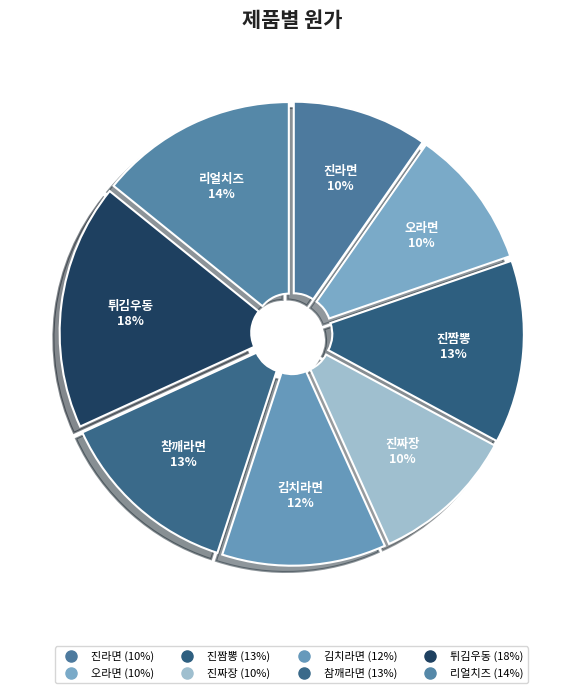

True or false: 리얼치즈 accounts for 14% of the total.

True